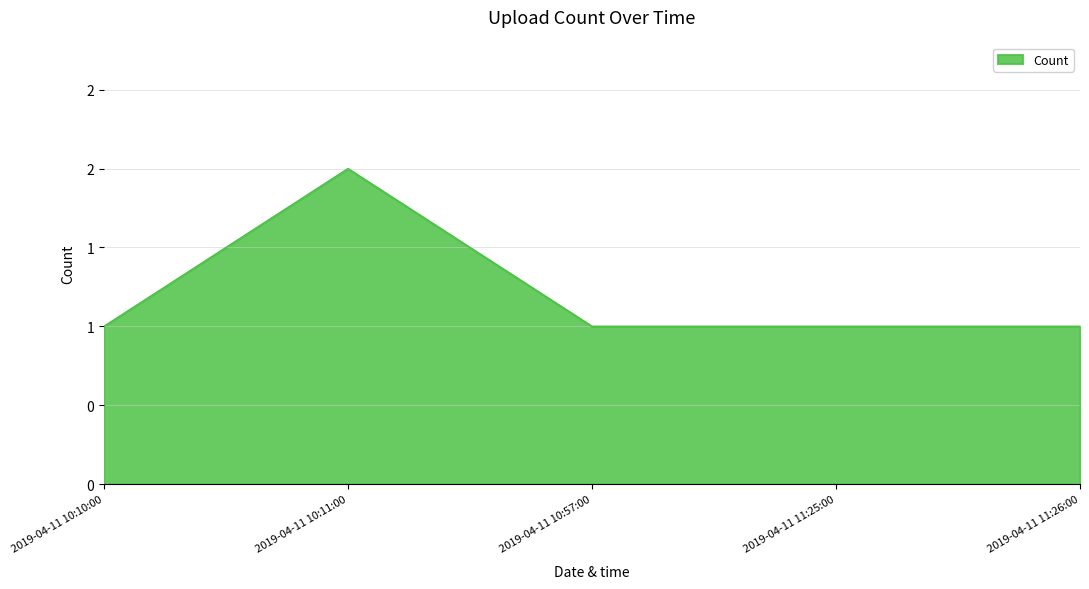

The value at 2019-04-11 10:10:00 is 2. True or false?

False